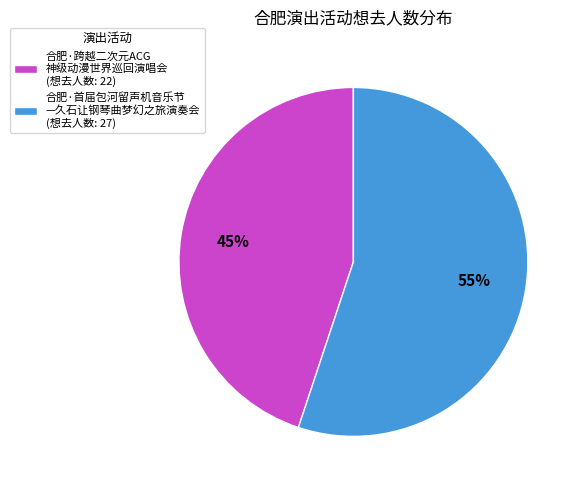

Rank the categories by value from highest to lowest.

合肥·首届包河留声机音乐节 —久石让钢琴曲梦幻之旅演奏会 (想去人数: 27), 合肥·跨越二次元ACG 神级动漫世界巡回演唱会 (想去人数: 22)